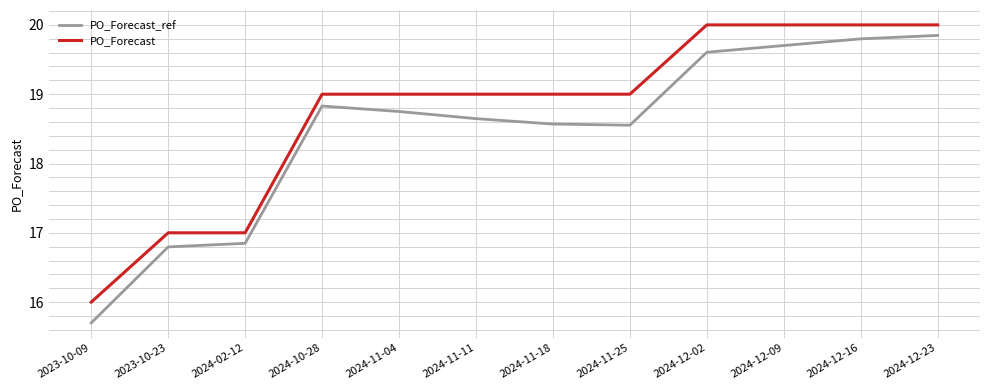

What is the difference between the maximum and minimum values in the PO_Forecast series?

4.0